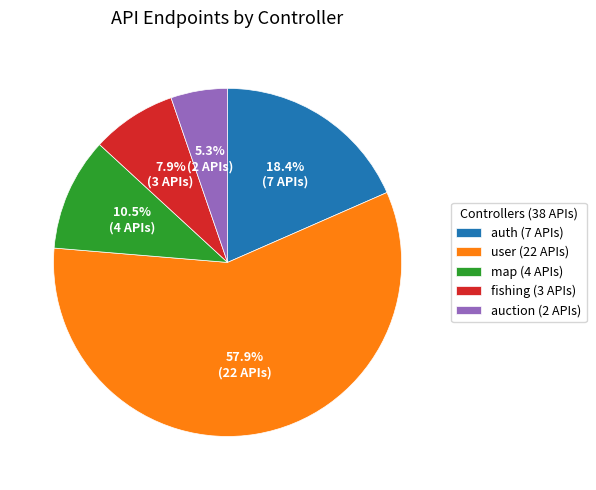

What is the smallest slice in the pie chart?

auction